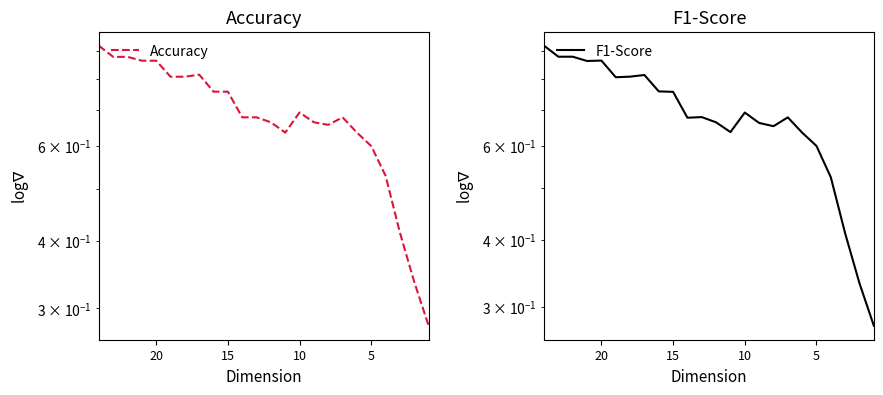

Reading right to left, list all the values displayed in this chart.

Accuracy: 0.3	0.3	0.4	0.5	0.6	0.6	0.7	0.7	0.7	0.7	0.6	0.7	0.7	0.7	0.8	0.8	0.8	0.8	0.8	0.9	0.9	0.9	0.9	0.9
F1-Score: 0.3	0.3	0.4	0.5	0.6	0.6	0.7	0.7	0.7	0.7	0.6	0.7	0.7	0.7	0.8	0.8	0.8	0.8	0.8	0.9	0.9	0.9	0.9	0.9